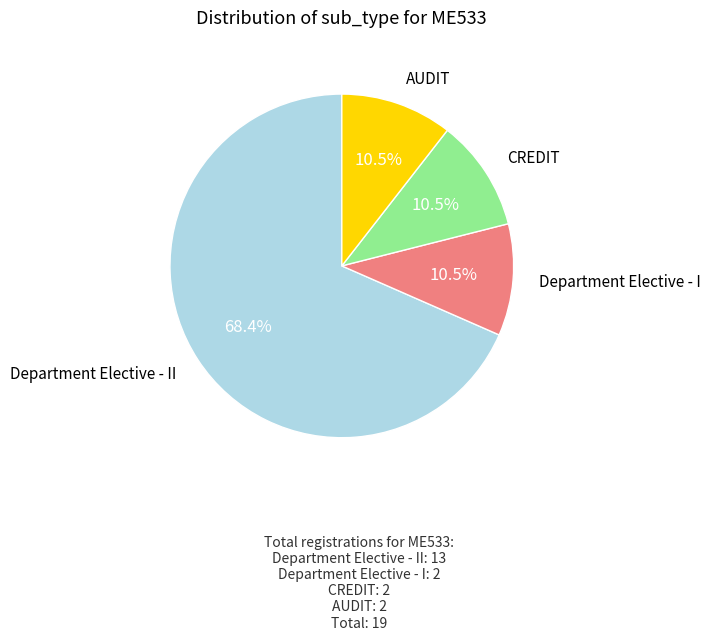

Is there any slice that represents more than half of the pie?

Yes